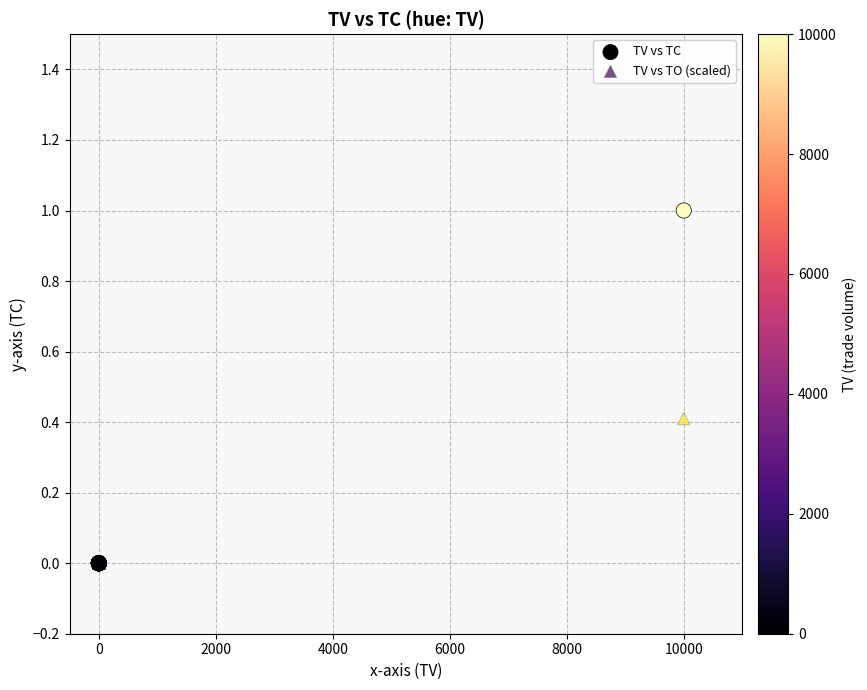

What are all the series names shown in the legend?

TV vs TC, TV vs TO (scaled)